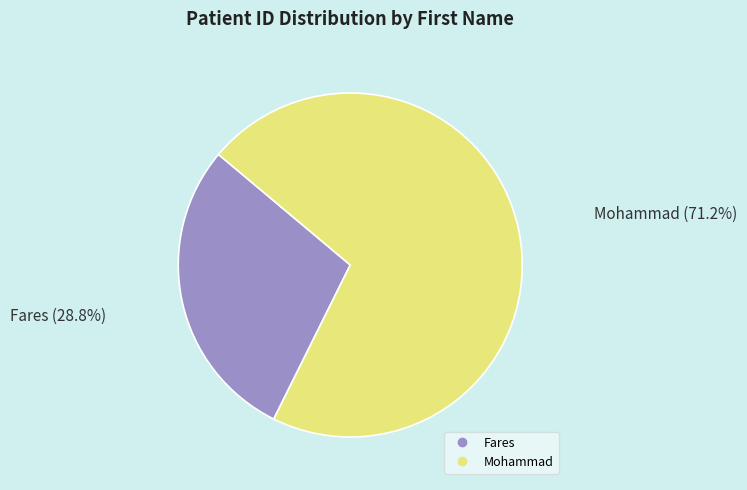

True or false: Fares accounts for 29% of the total.

True